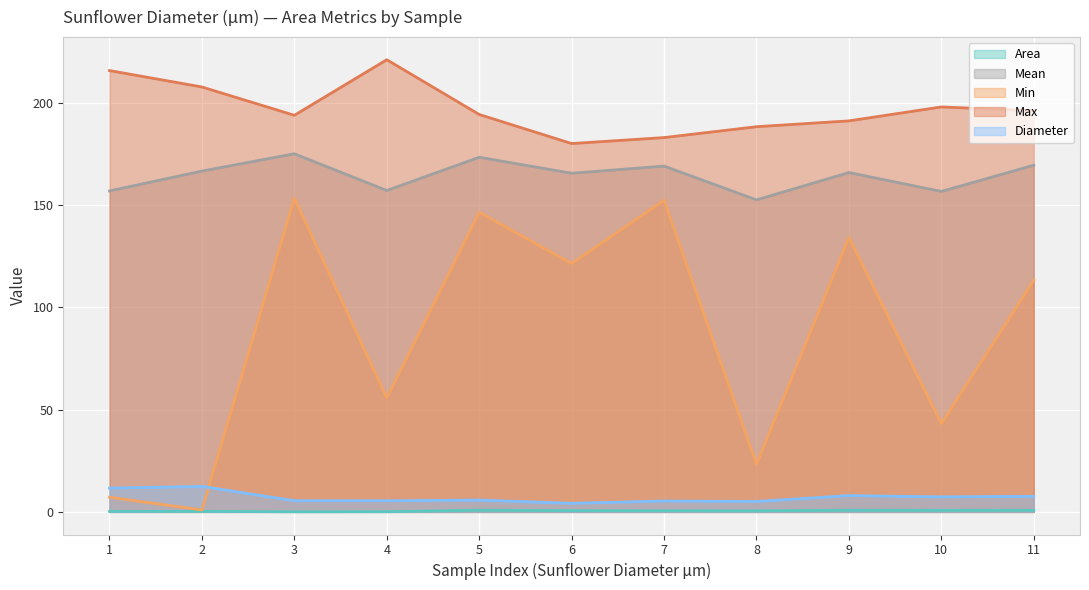

In Mean, how many points are higher than both neighbors (excluding endpoints)?

4